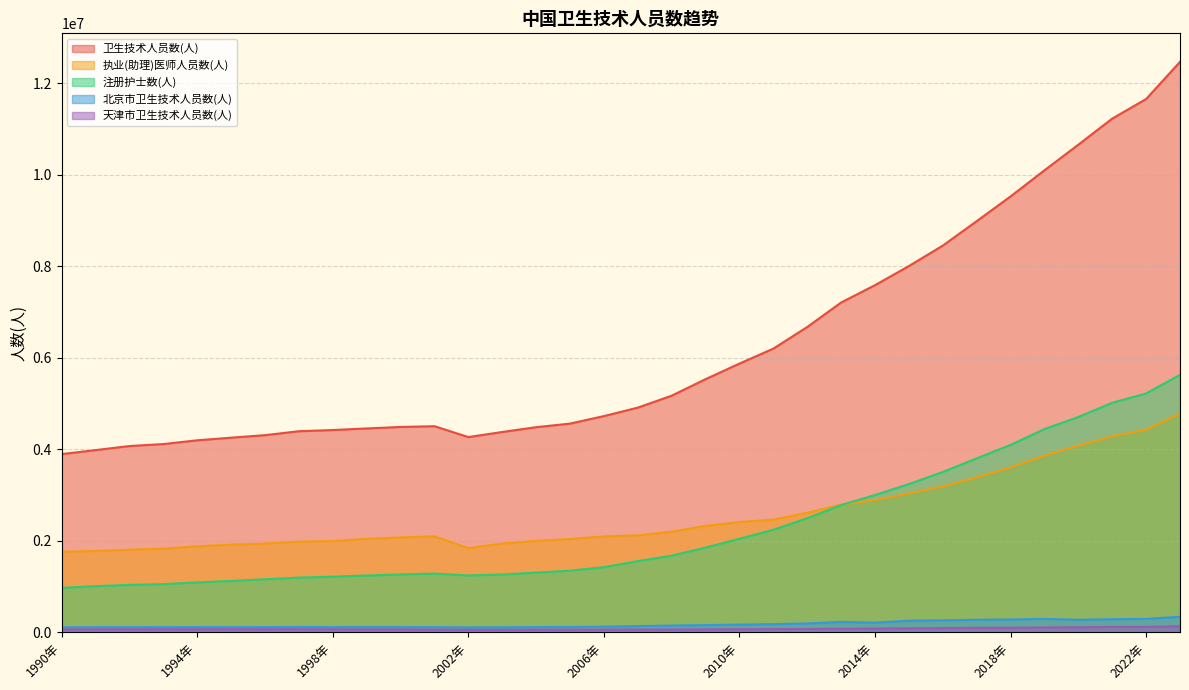

What is the difference between the highest and lowest values at 2020年?

10545958